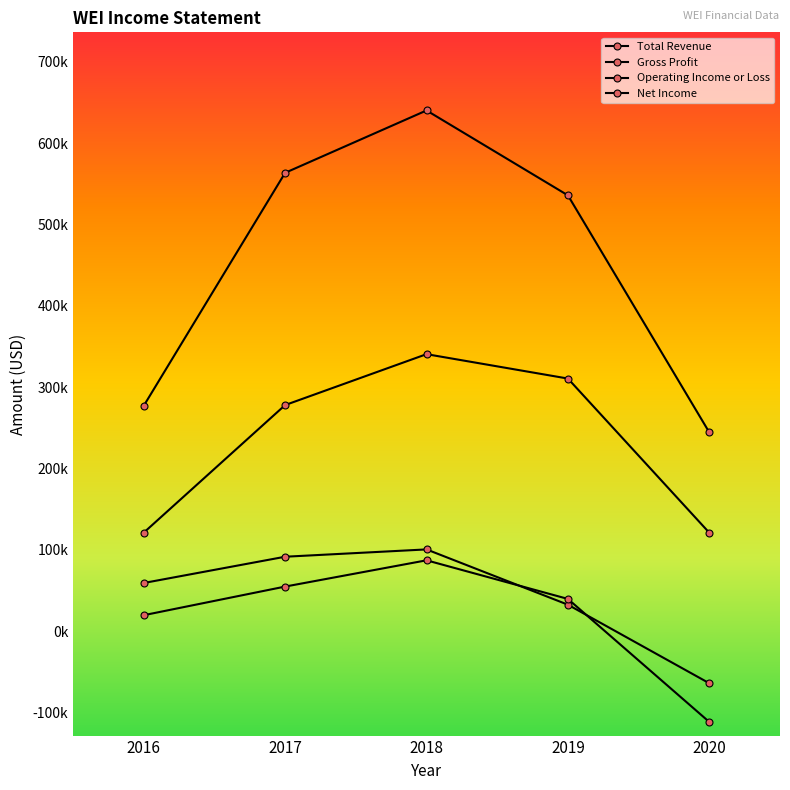

Which series ends up on top after the final intersection of Operating Income or Loss and Net Income?

Operating Income or Loss